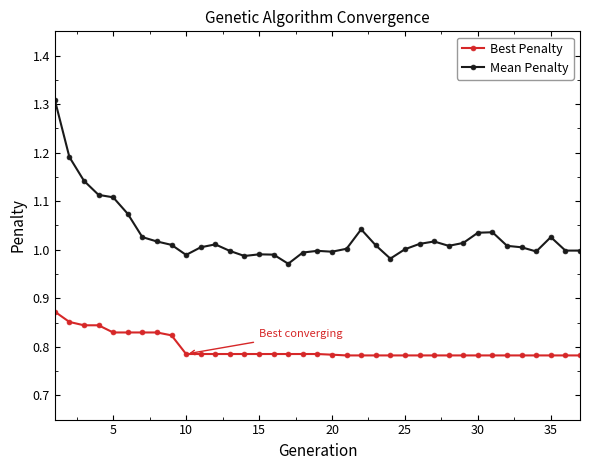

What is the sum of all Mean Penalty values?

38.1